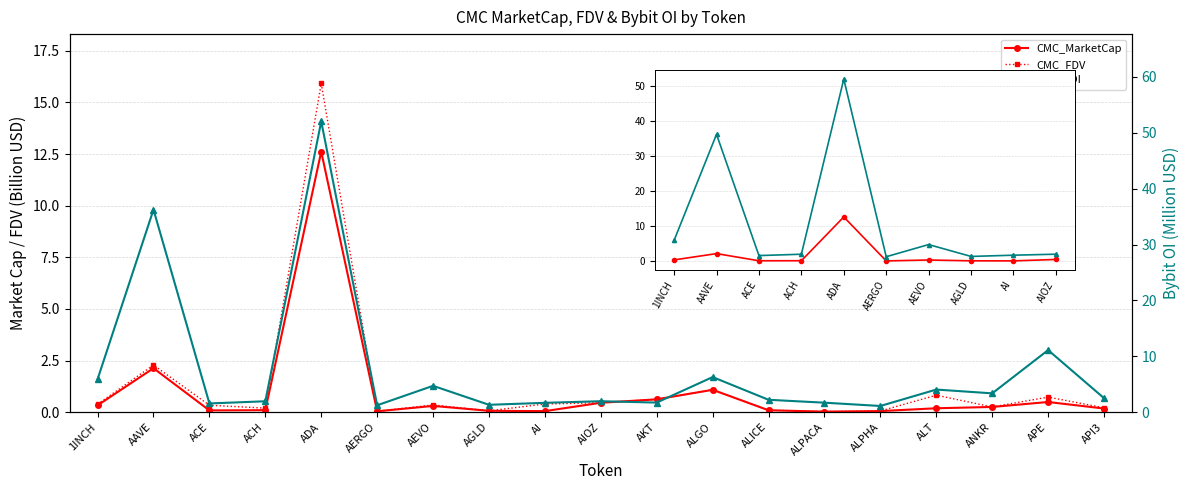

Between AAVE and ALICE, which is larger?

AAVE